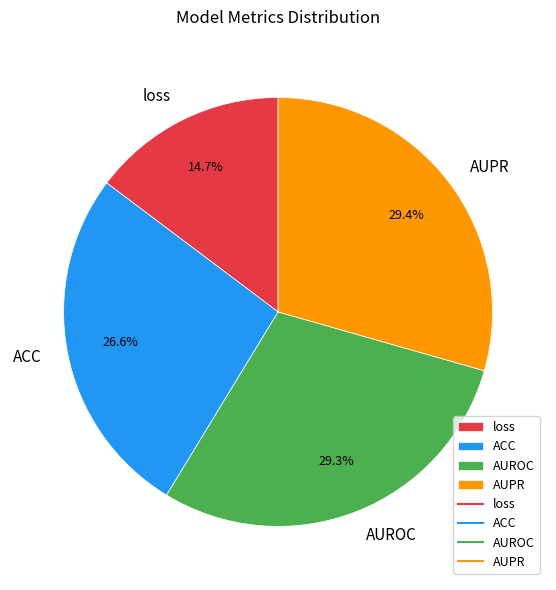

To the nearest percent, what portion does loss represent?

15%